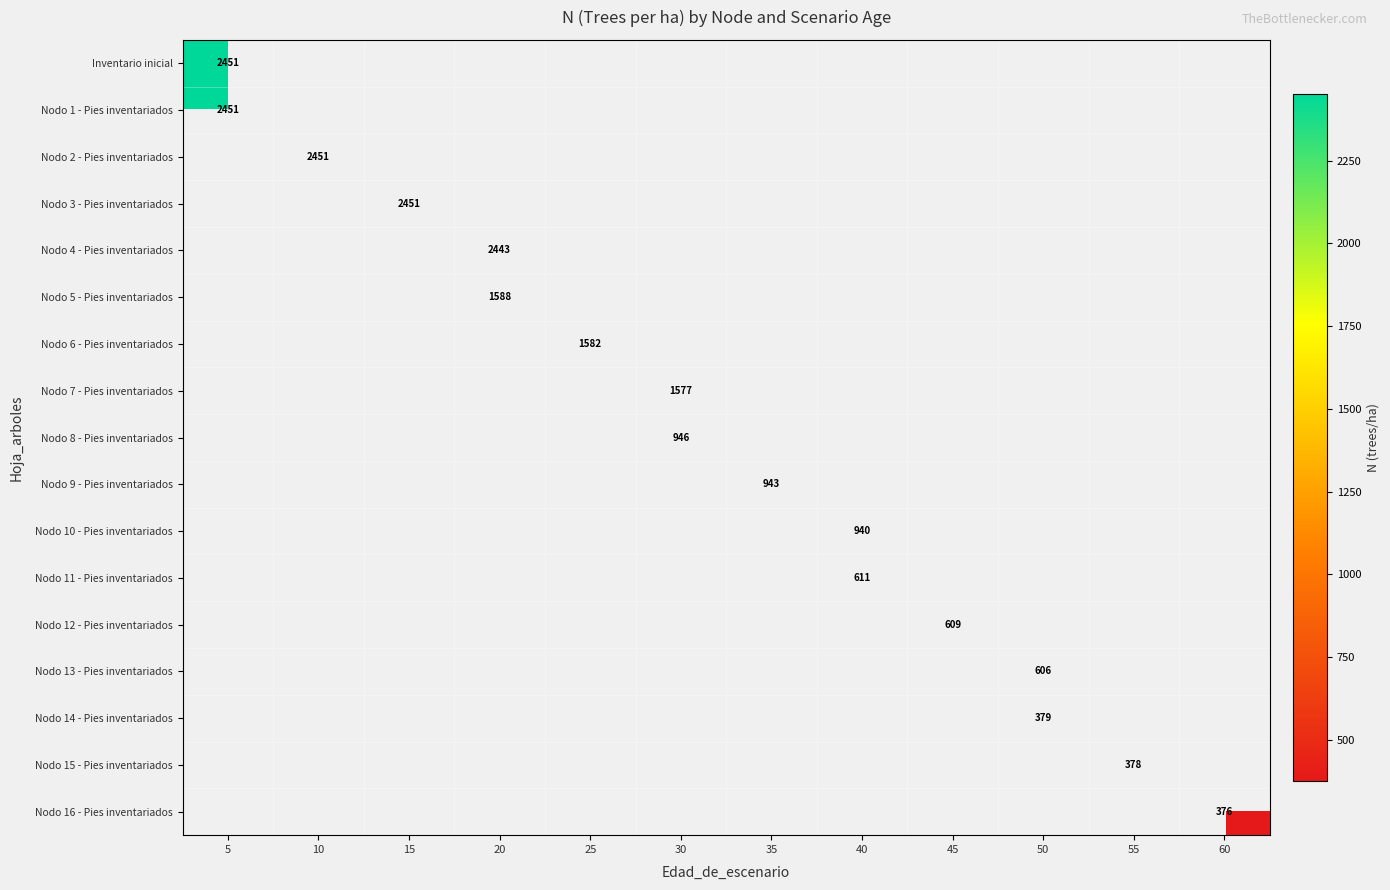

At how many categories does at least one series exceed 2113?

4